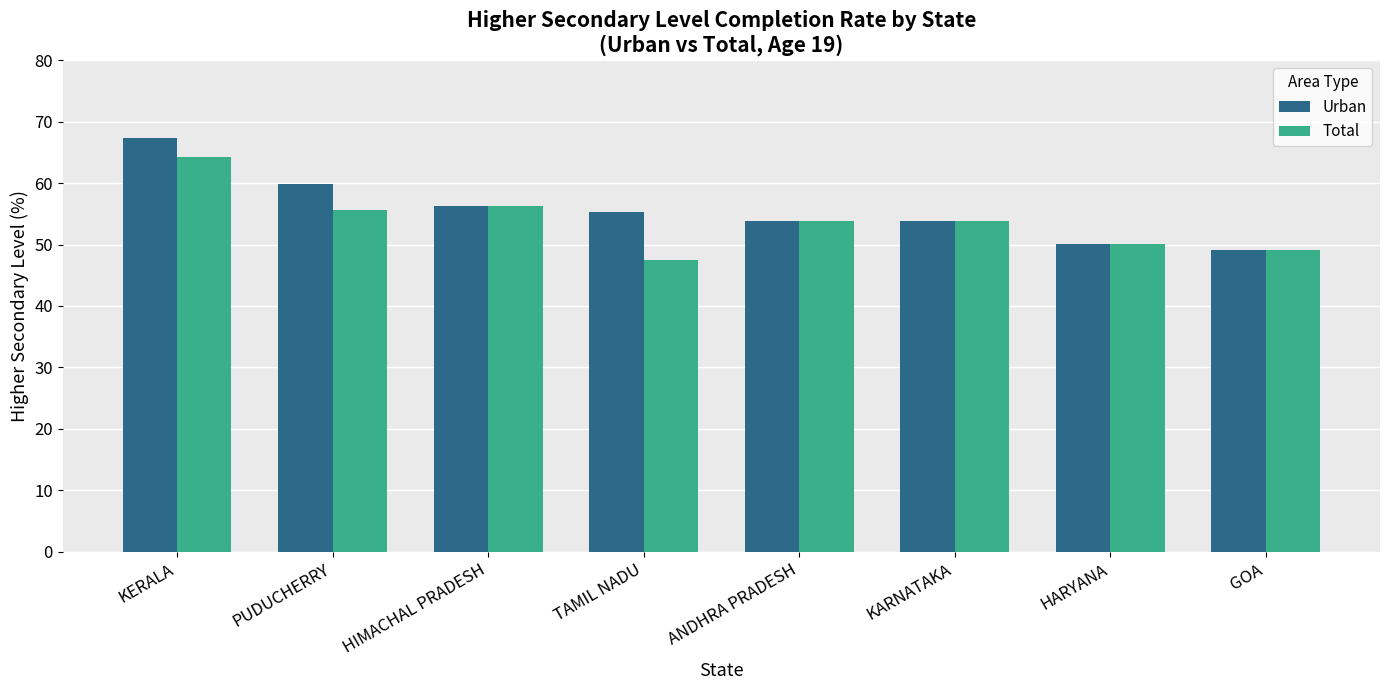

At how many categories does at least one series exceed 63?

1